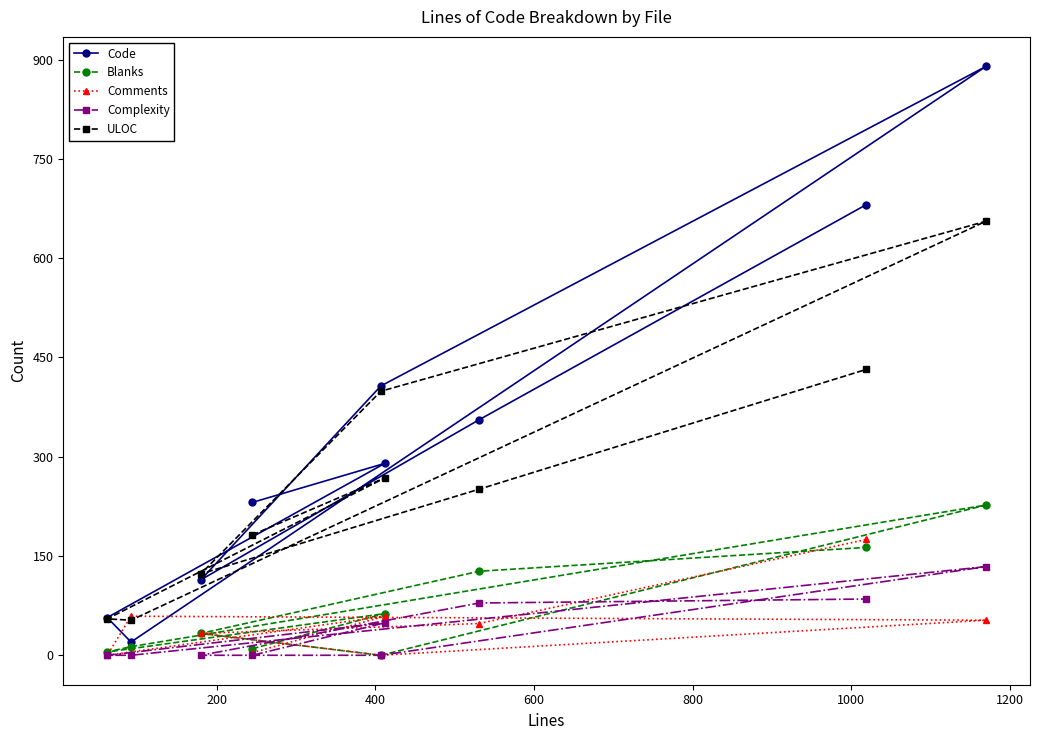

Rank the series by their maximum value, from lowest to highest.

Complexity, Comments, Blanks, ULOC, Code